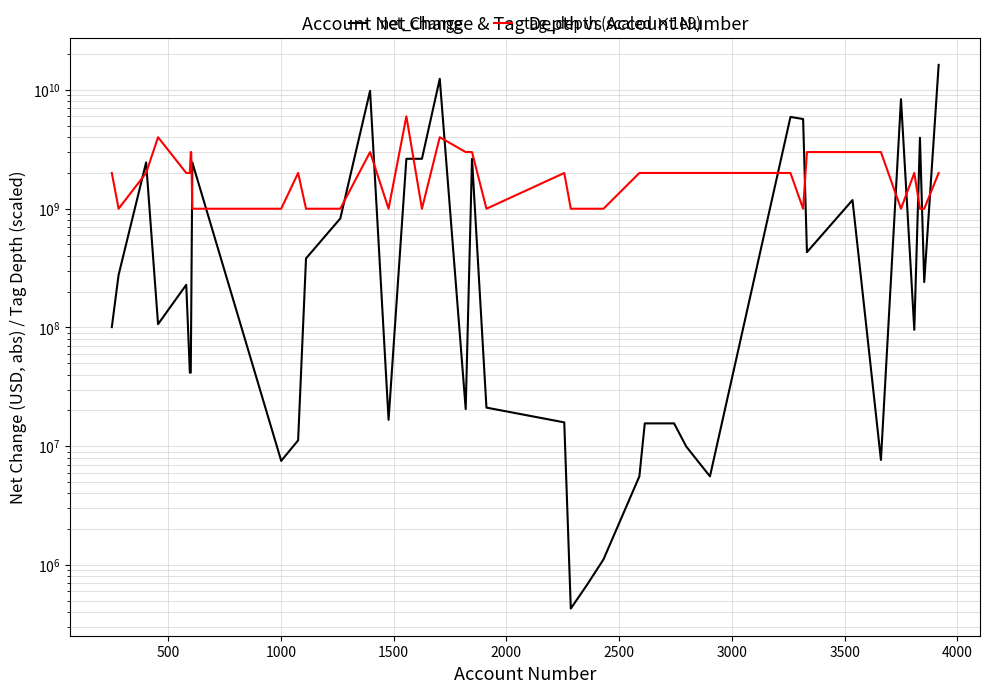

Reading left to right, transcribe all the data shown in this chart.

net_change: 100616000	276645000	2451828000	106565000	228773000	41595000	41595000	125982000	2451828000	7520000	11198000	381319000	827242000	9838757000	16666000	2633558000	2633558000	12416567000	20532000	2633558000	21126000	15865000	429000	684000	1113000	5568000	15558000	15558000	9928000	5568000	5932658000	5691632000	430539000	1182459000	7654000	8367349000	95562000	3961392000	241026000	16272418000
tag_depth (scaled ×1e9): 2000000000	1000000000	2000000000	4000000000	2000000000	2000000000	3000000000	3000000000	1000000000	1000000000	2000000000	1000000000	1000000000	3000000000	1000000000	6000000000	1000000000	4000000000	3000000000	3000000000	1000000000	2000000000	1000000000	1000000000	1000000000	2000000000	2000000000	2000000000	2000000000	2000000000	2000000000	1000000000	3000000000	3000000000	3000000000	1000000000	2000000000	1000000000	1000000000	2000000000